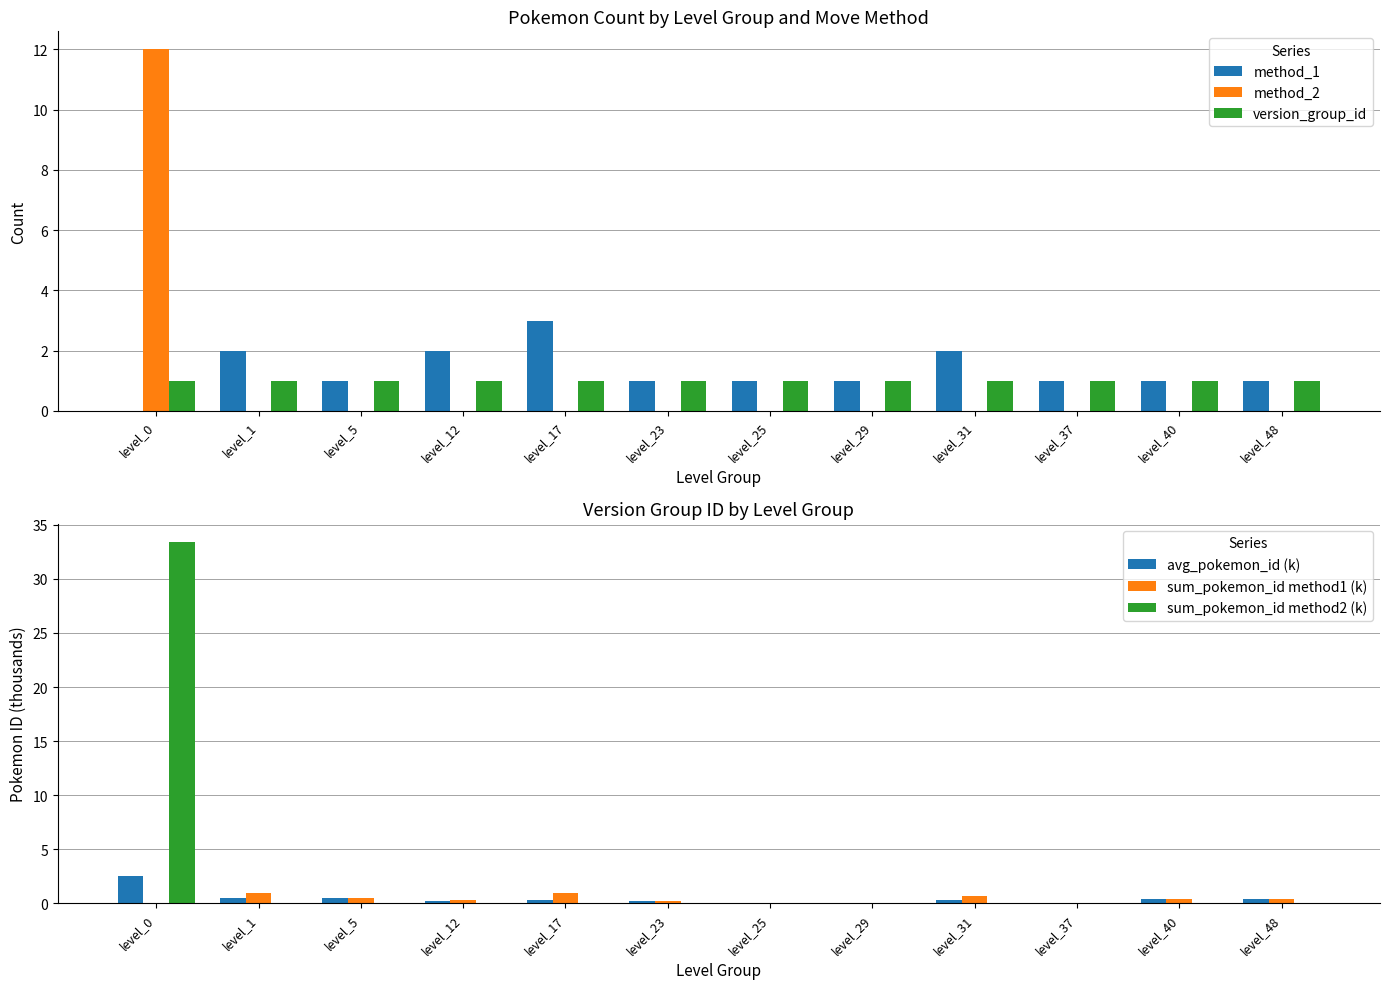

At how many categories does at least one series exceed 19?

1